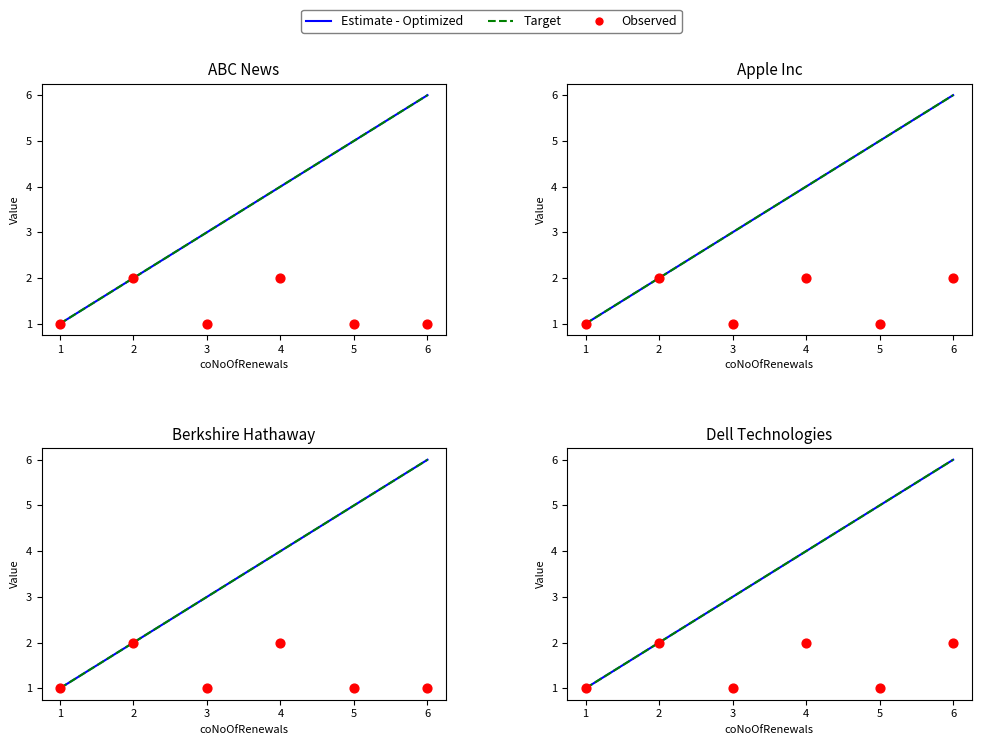

Which series reaches the minimum Y coordinate?

Estimate - Optimized